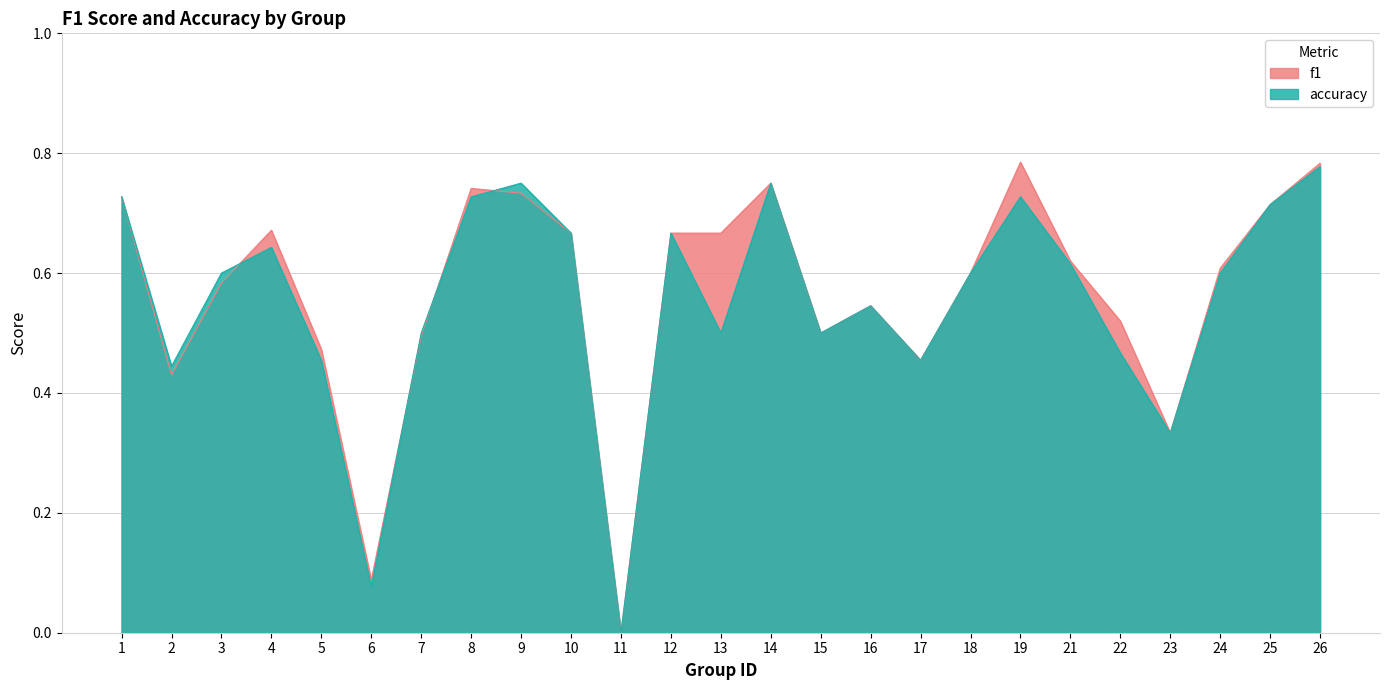

True or false: accuracy and f1 cross at least once.

True